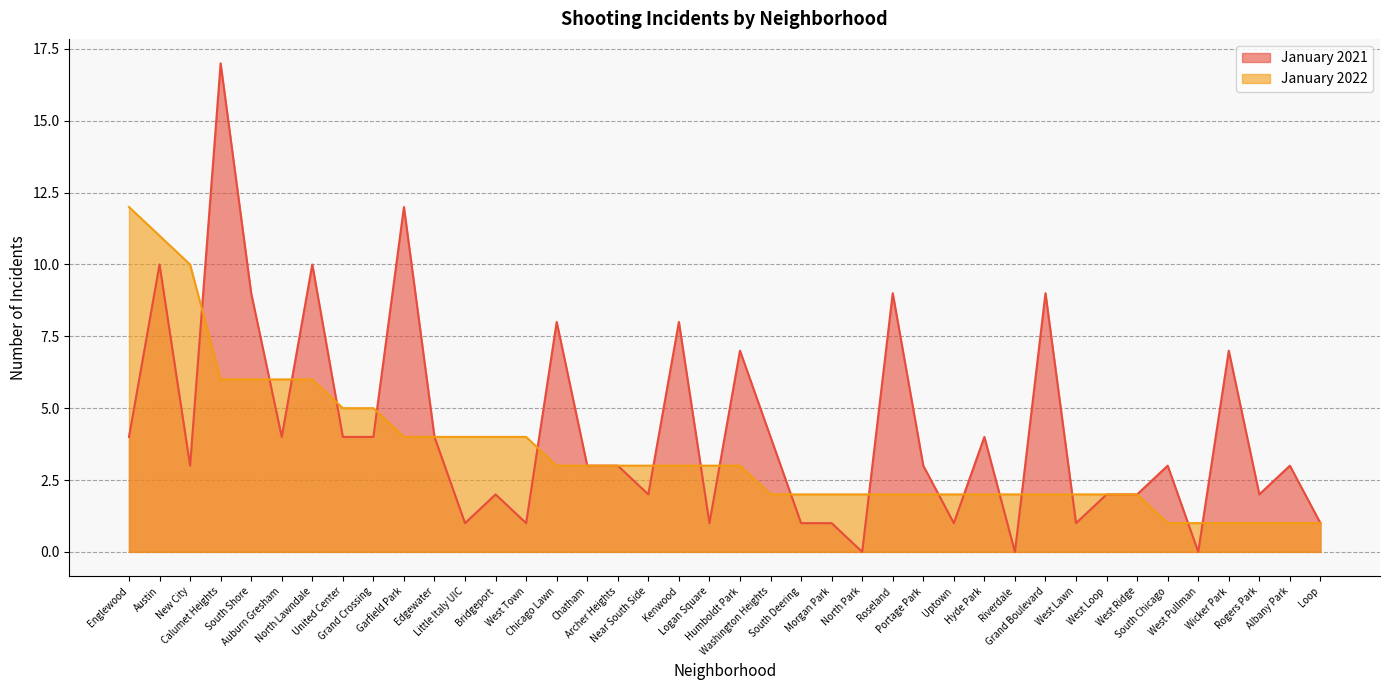

How many series are shown in this chart?

2